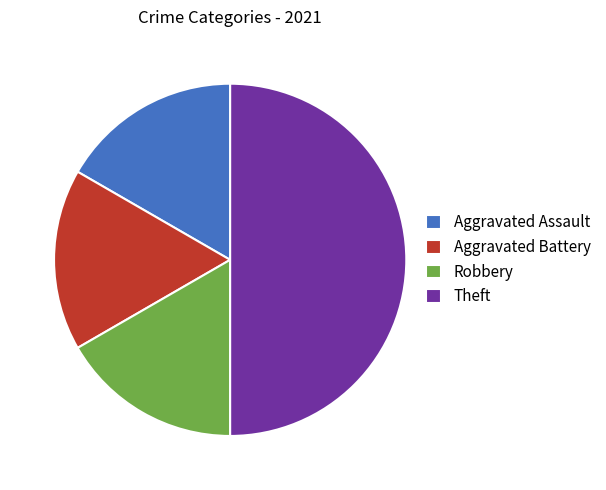

Is the sum of Aggravated Assault and Aggravated Battery greater than half?

No